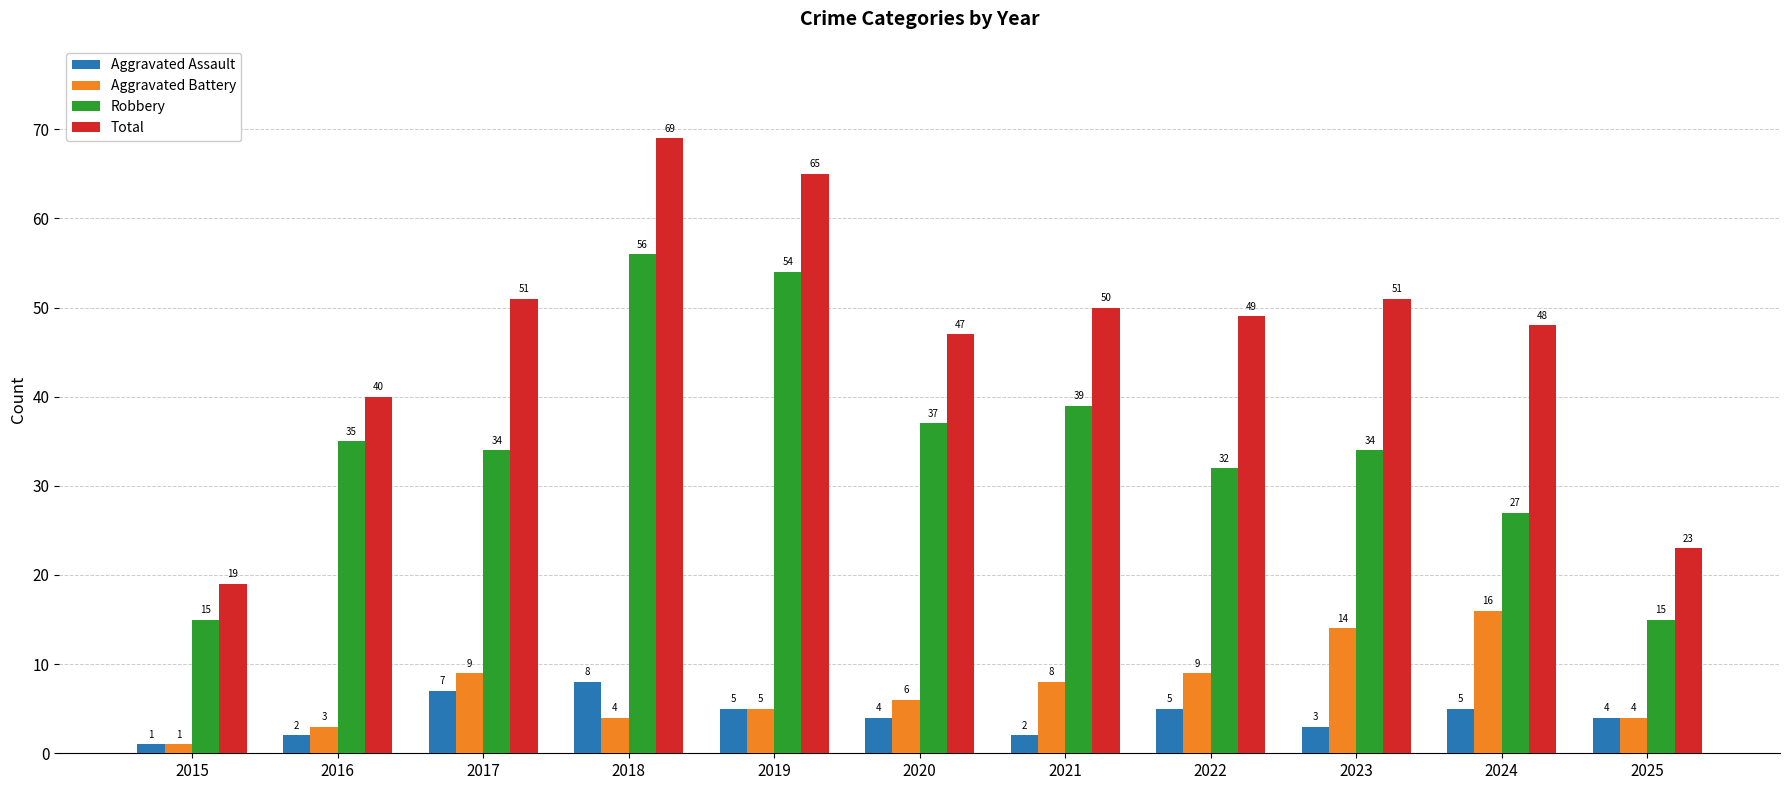

What is the value of the Aggravated Assault bar at the 7th from the left?

2